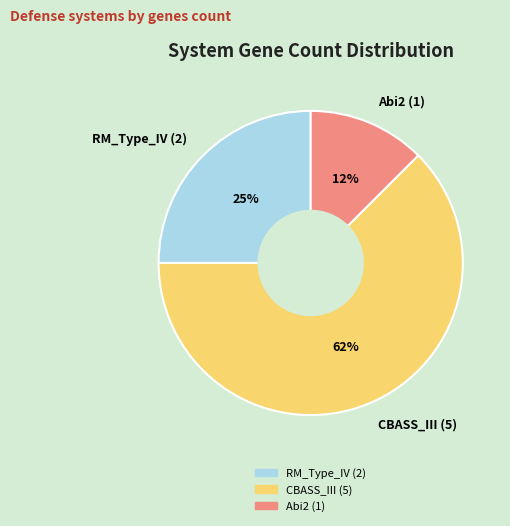

Rank the categories by value from lowest to highest.

Abi2 (1), RM_Type_IV (2), CBASS_III (5)